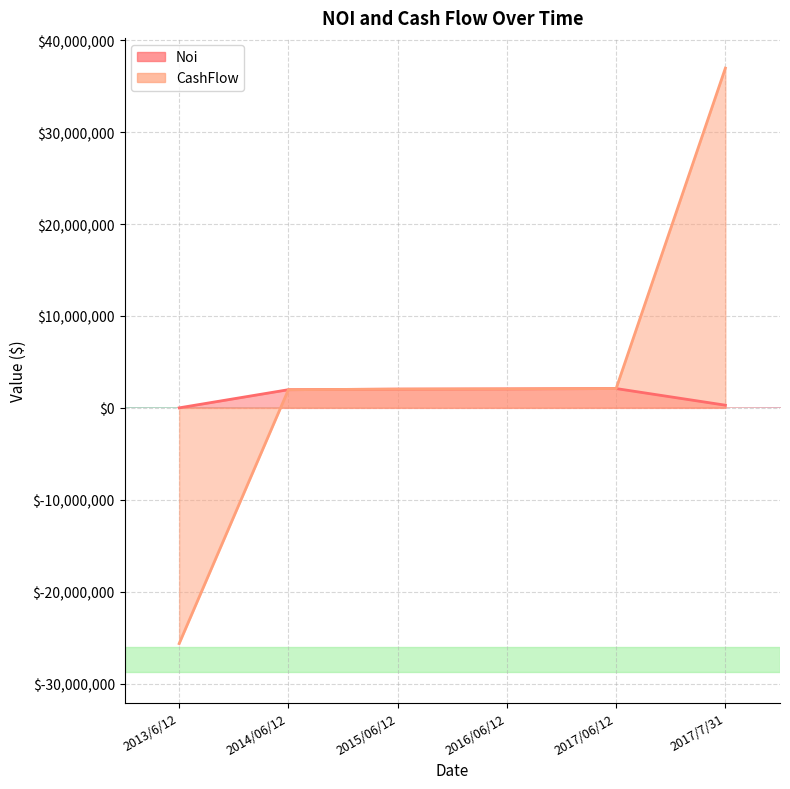

Is the value of CashFlow at 2017/06/12 greater than the value of Noi at 2017/06/12?

No